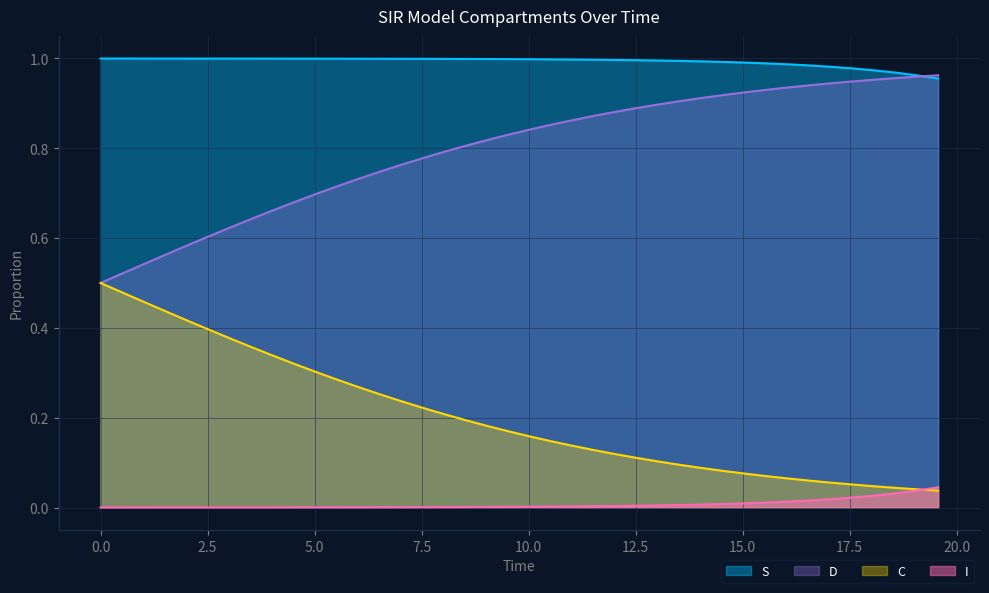

True or false: D and I cross at least once.

False